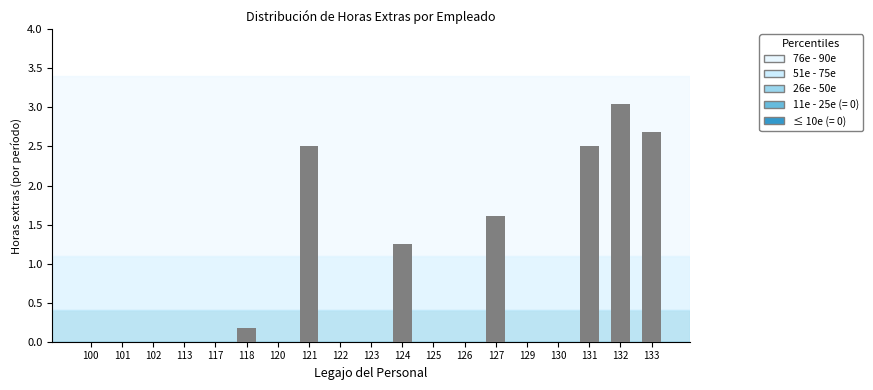

What is the sum of the values at 101 and 133?

2.7